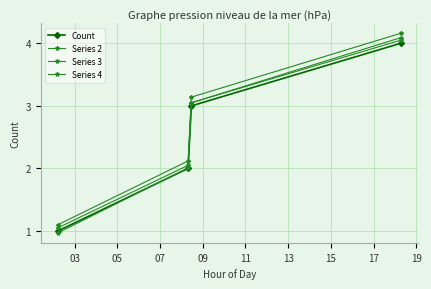

How many lines are shown in the chart?

4